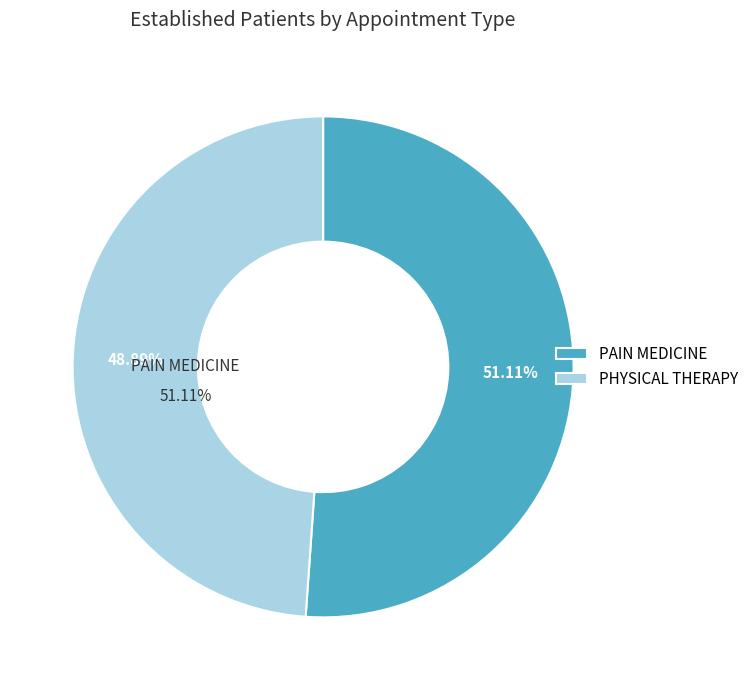

To the nearest percent, what is the average slice percentage?

50%